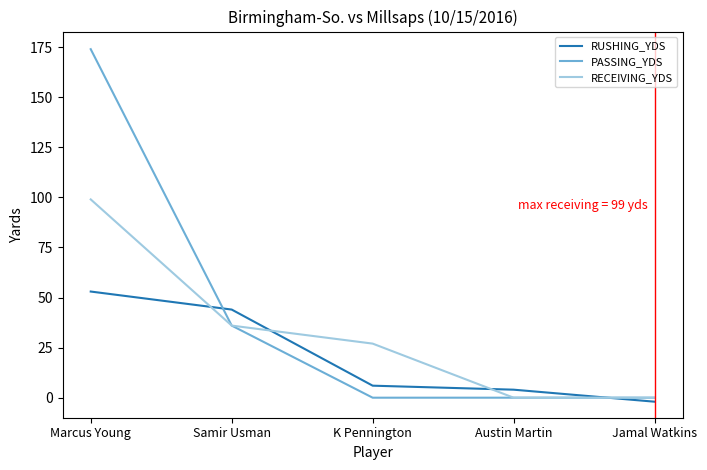

How many values in the RUSHING_YDS series are below 6?

2